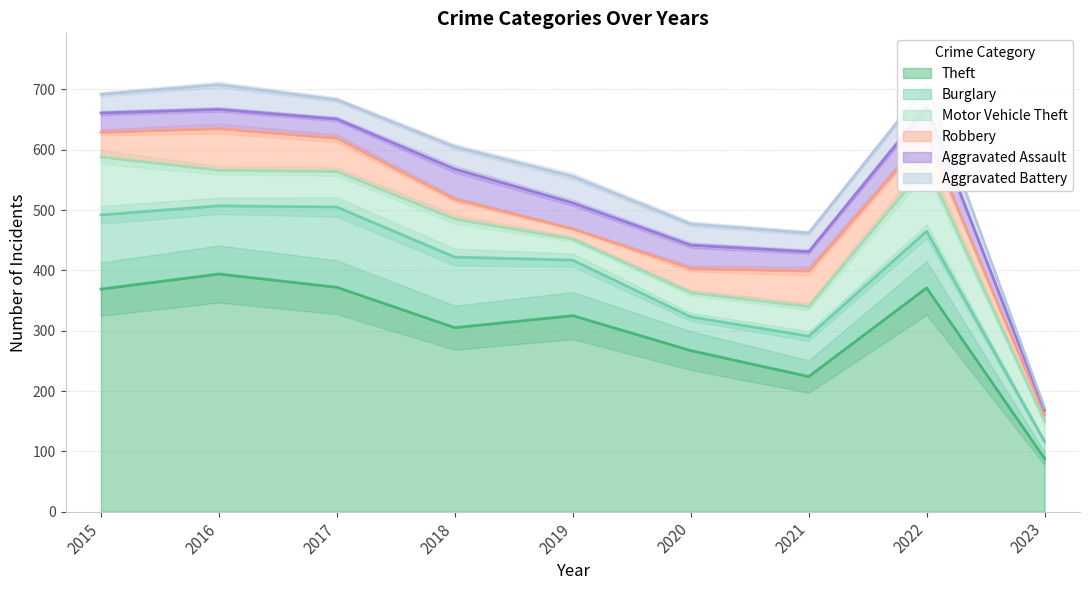

What is the difference between the second highest and second lowest values in the Aggravated Battery series?

10